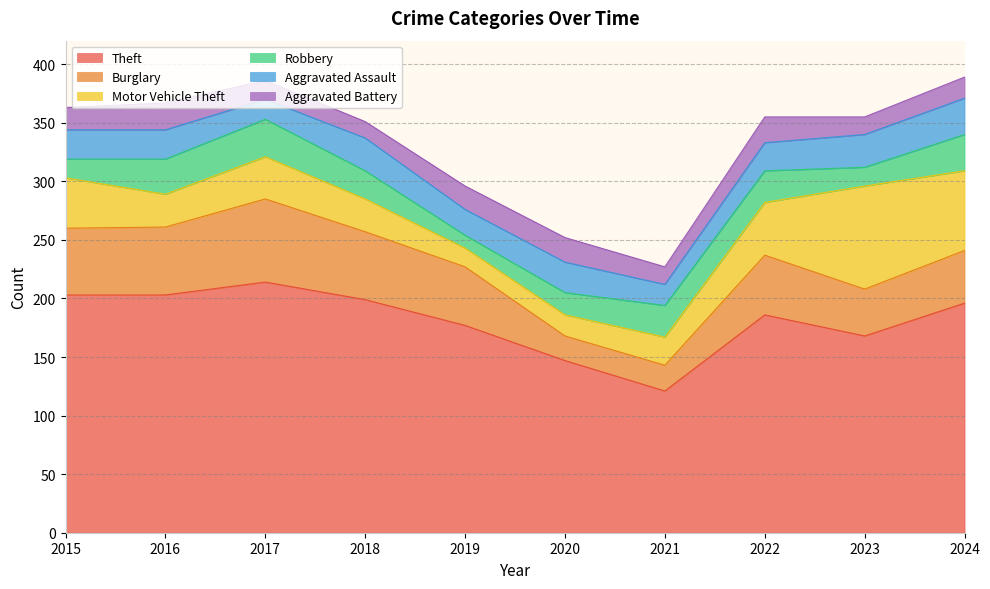

What is the minimum value shown in the chart?

11